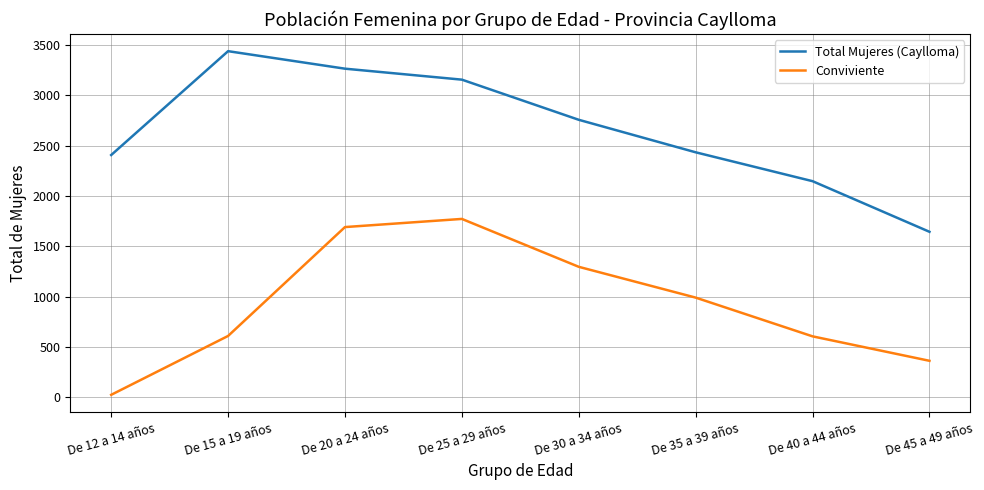

Is it true that Total Mujeres (Caylloma) equals 4285 at De 20 a 24 años?

False